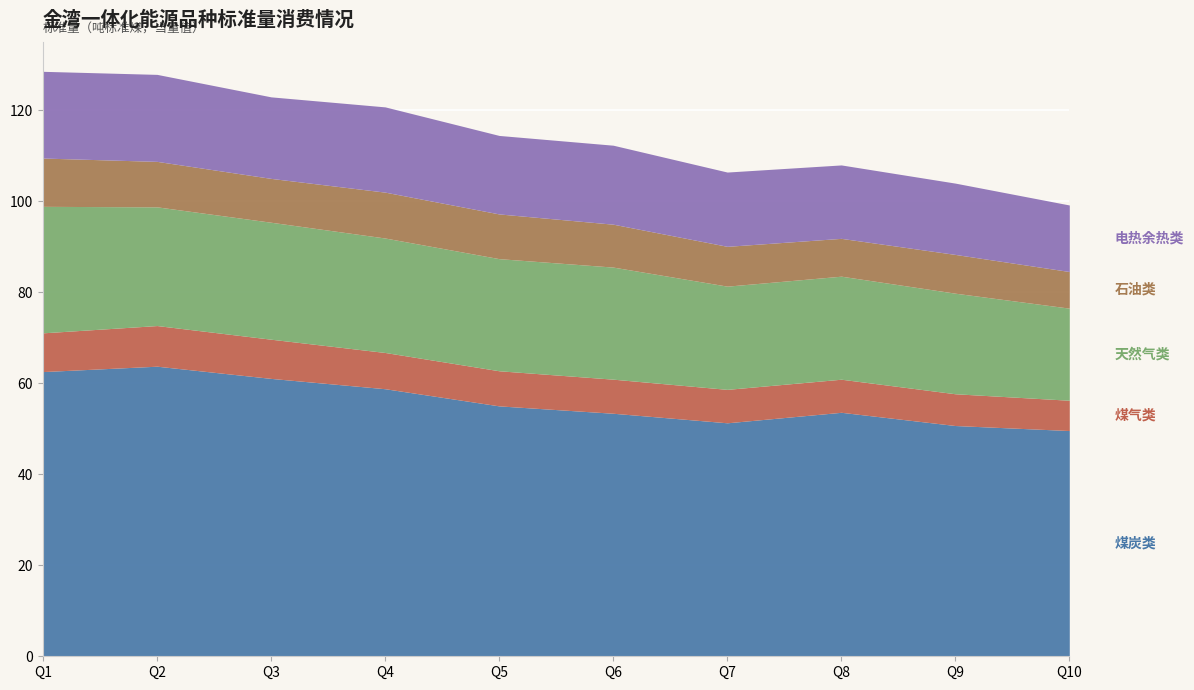

What is the total value across all series at Q3?

122.9